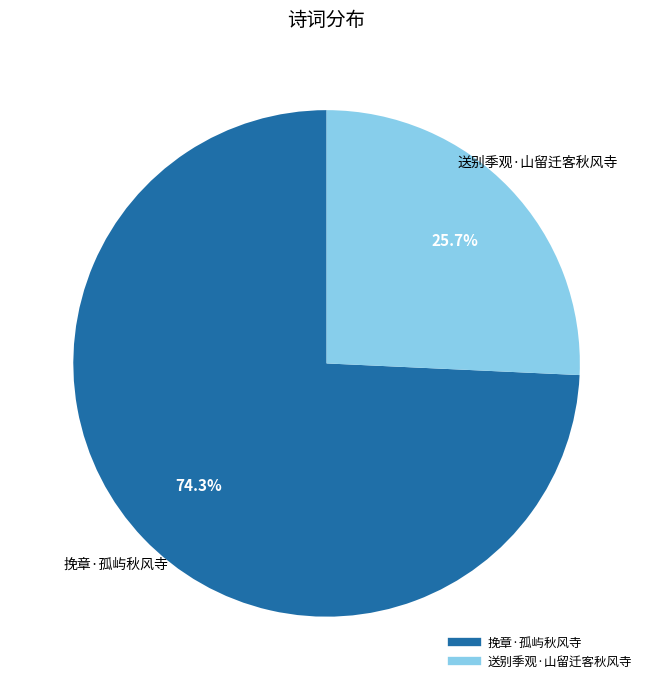

What is the ratio of the value at 送别季观·山留迁客秋风寺 to the value at 挽章·孤屿秋风寺?

0.3